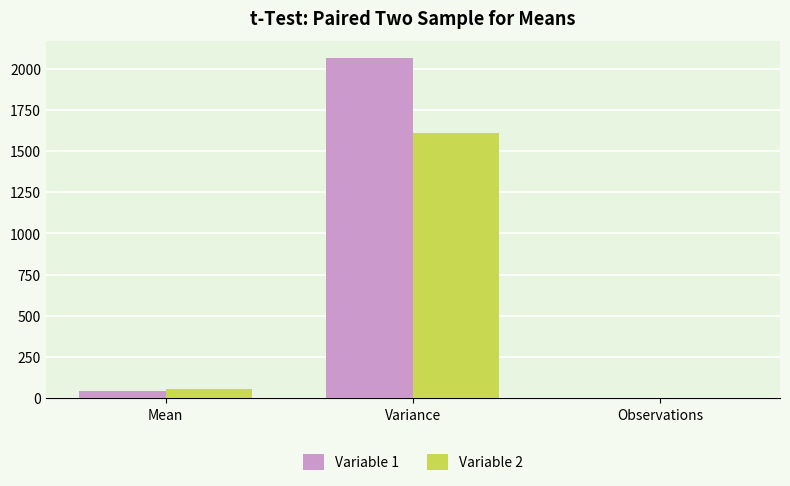

What is the highest value of the Variable 2 series?

1612.0